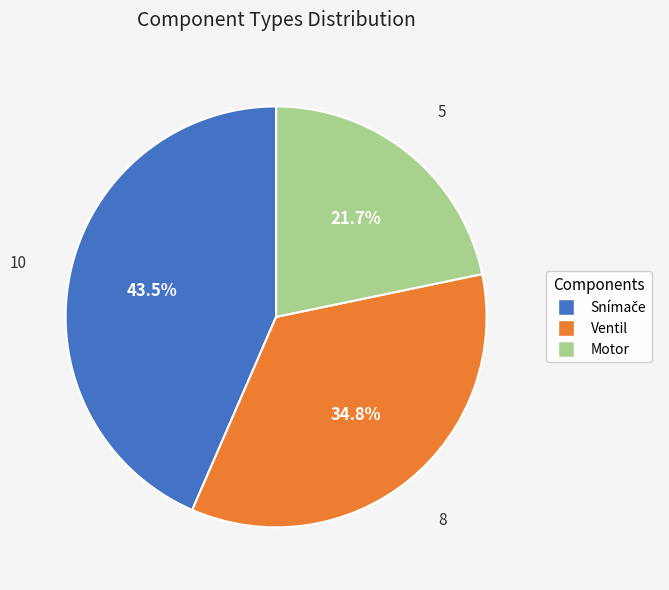

How many slices are in this pie chart?

3